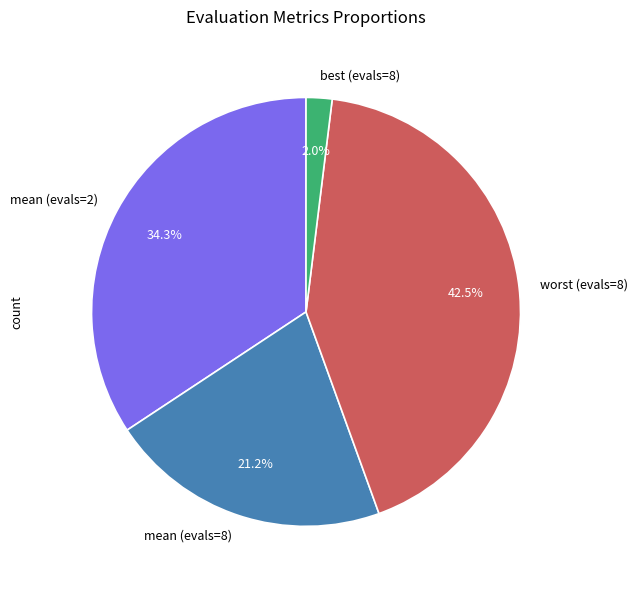

Which category has the biggest portion of the pie?

worst (evals=8)